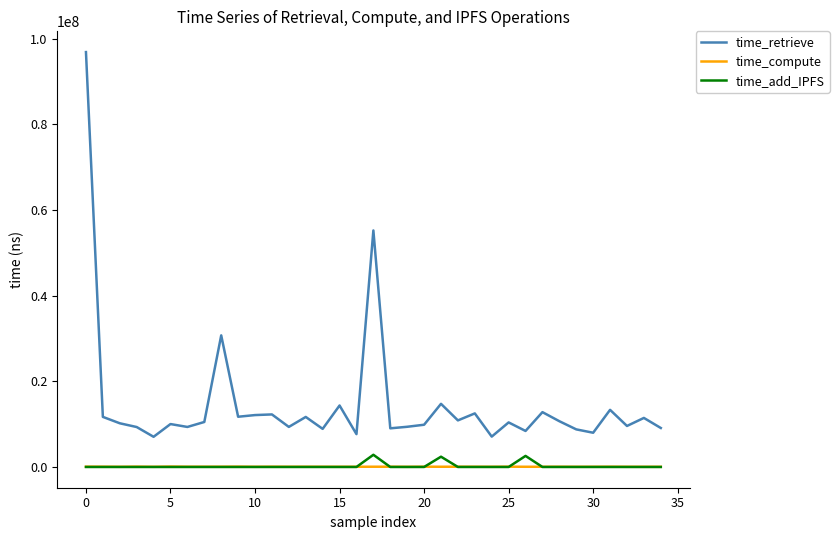

What is the greatest value displayed?

96912697